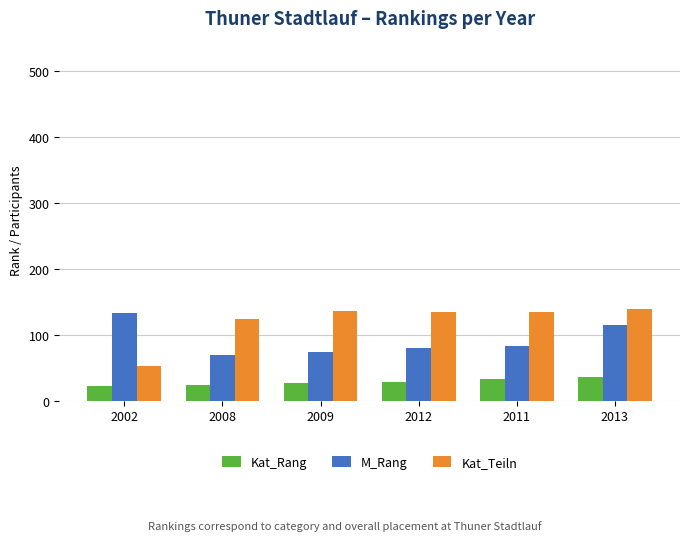

At which label is Kat_Teiln closest to 95?

2008